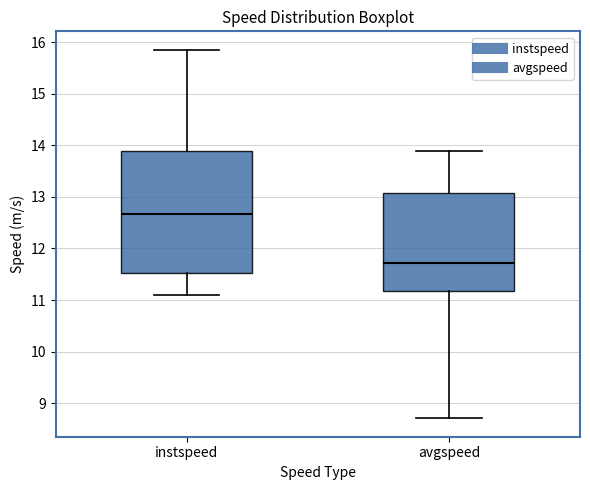

Comparing the boxes themselves (not the whiskers), which one is the tallest?

instspeed